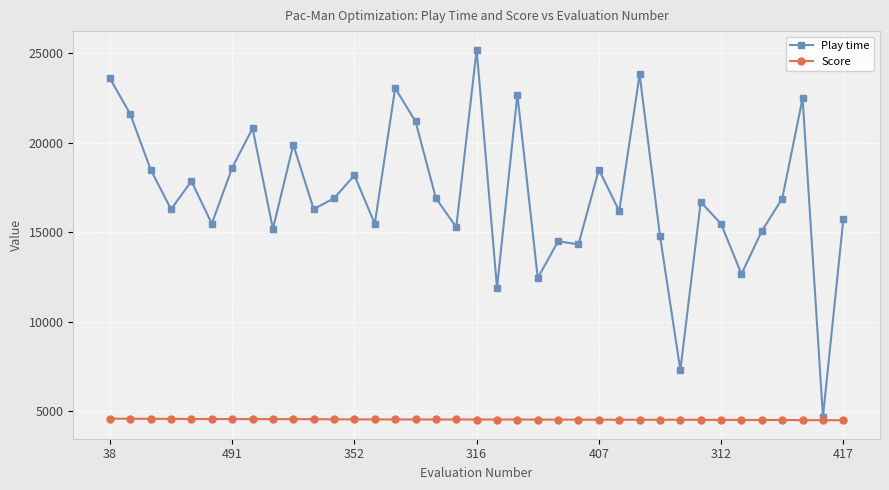

Count the number of categories in the chart.

37